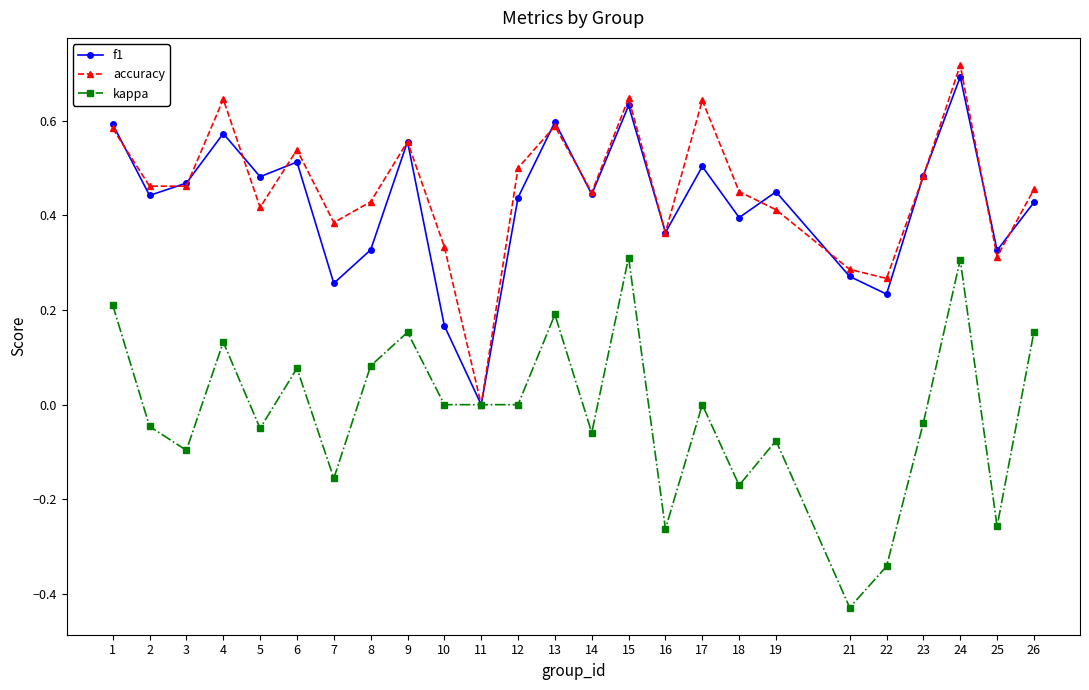

What is the sum of all accuracy values?

11.4